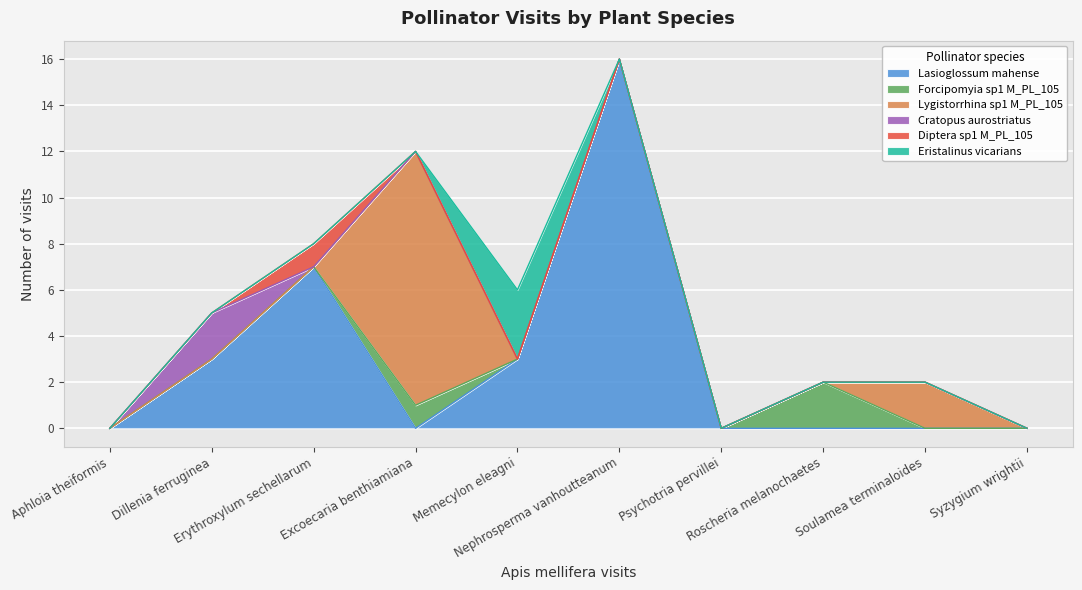

Count the number of categories in the chart.

10